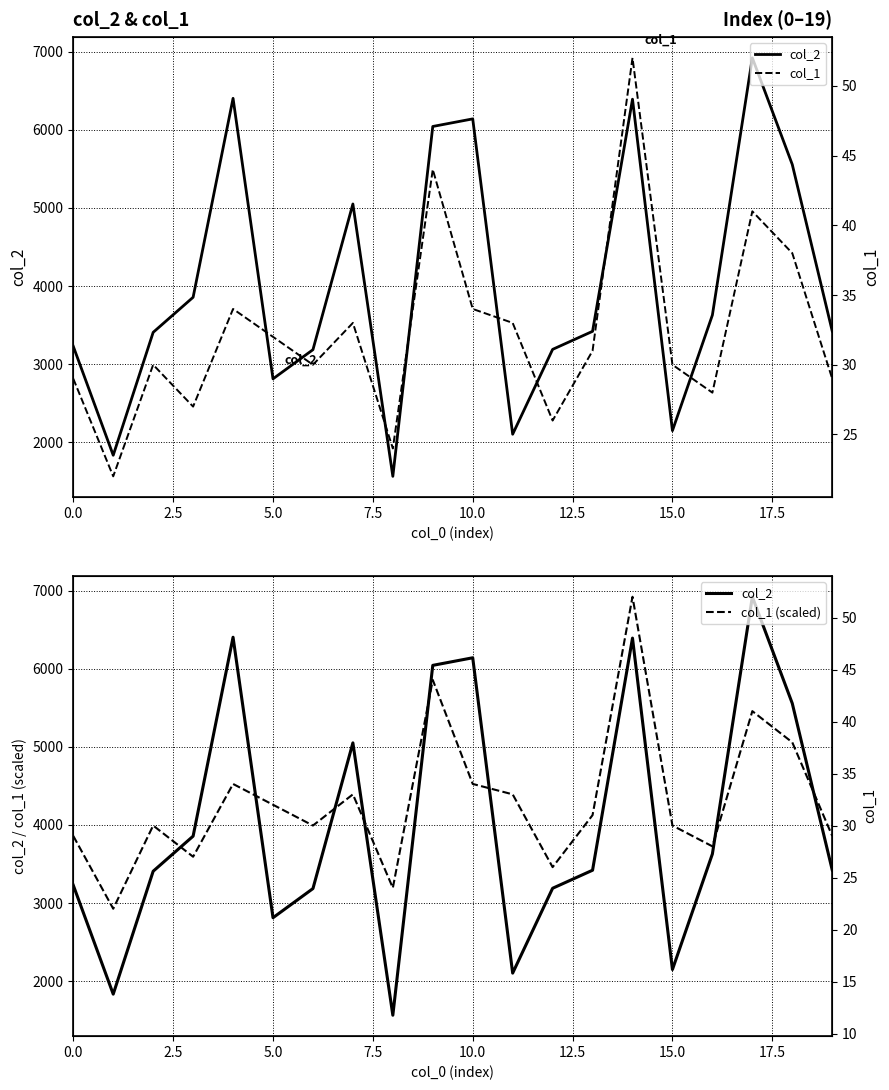

What are all the series names shown in the legend?

col_2, col_1 (scaled), col_1